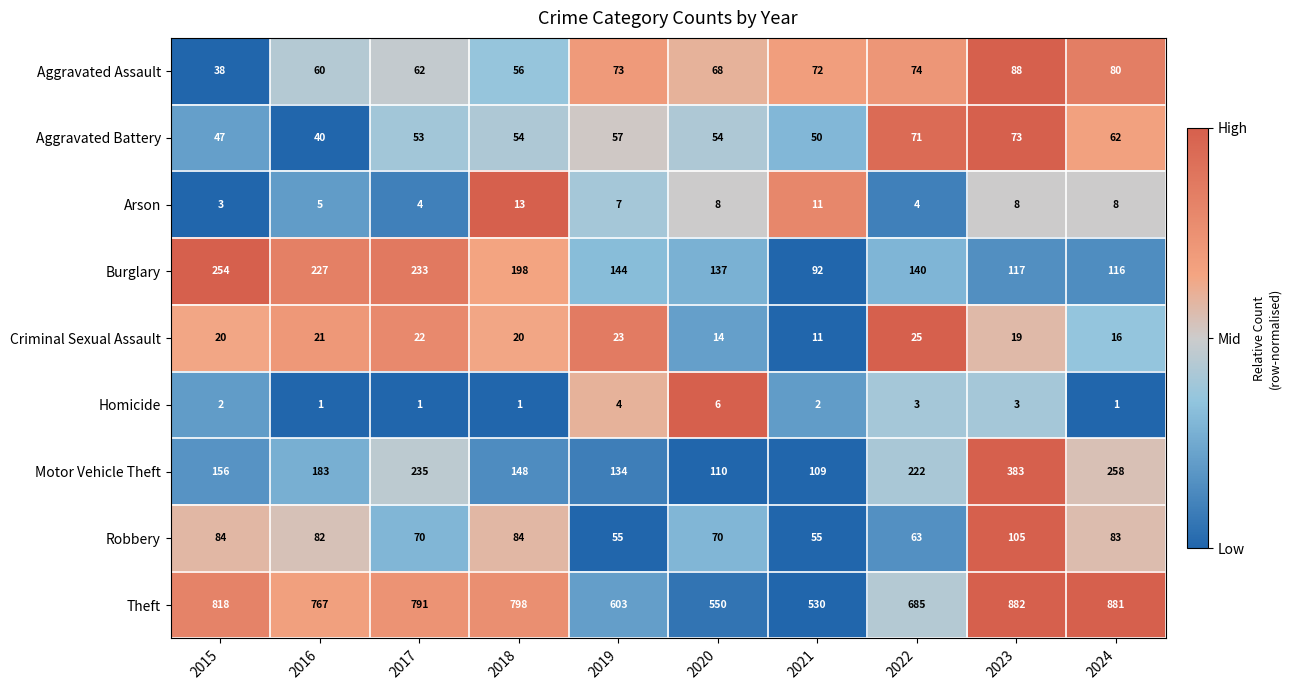

Which series has the widest spread of values?

Theft